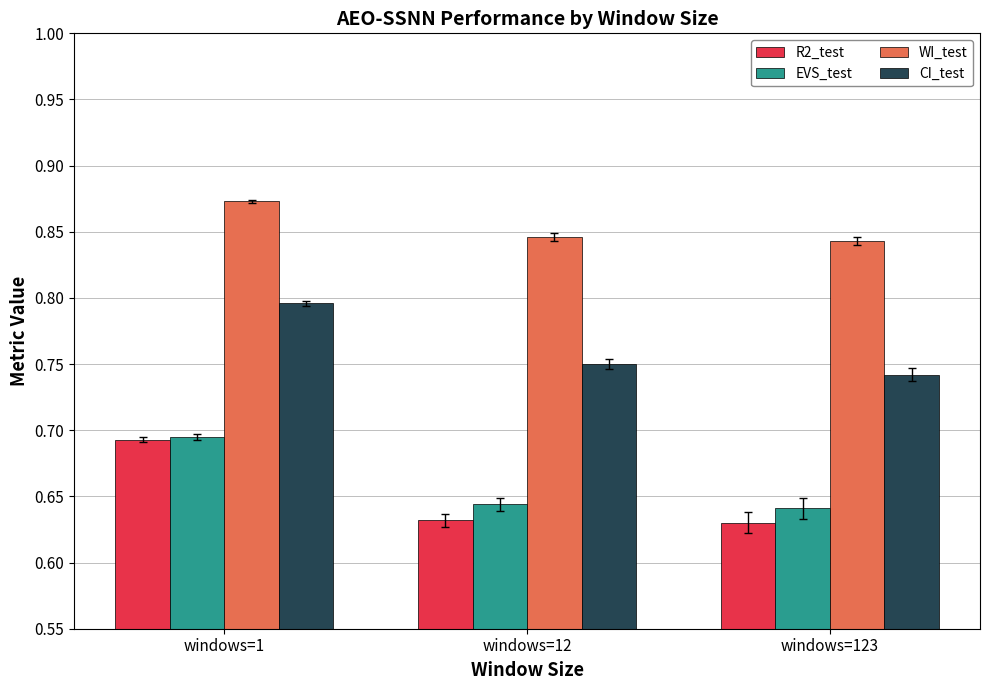

Between windows=1 and windows=12, which series saw the biggest shift?

R2_test